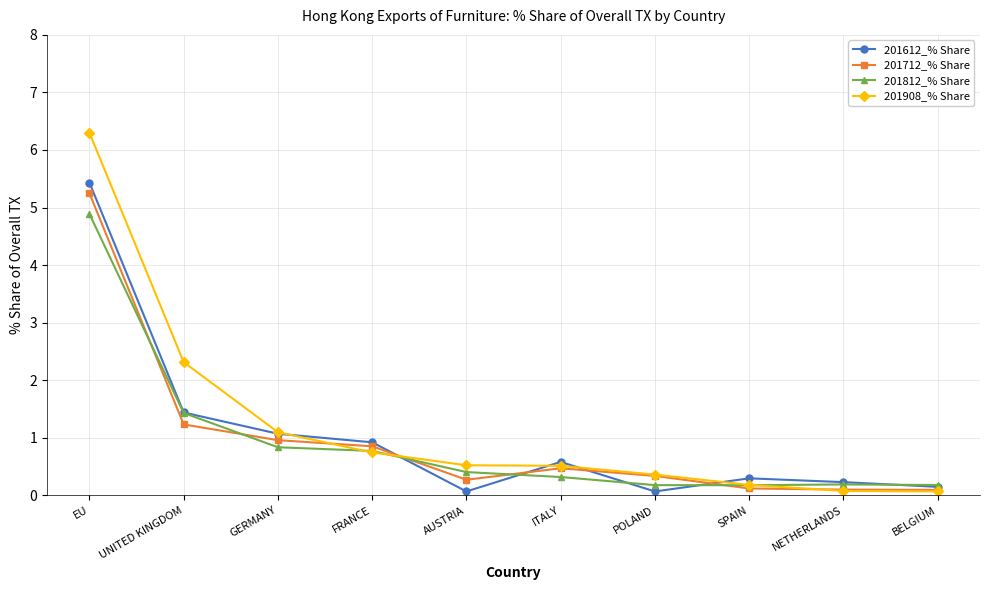

Which series has the largest total across all categories?

201908_% Share